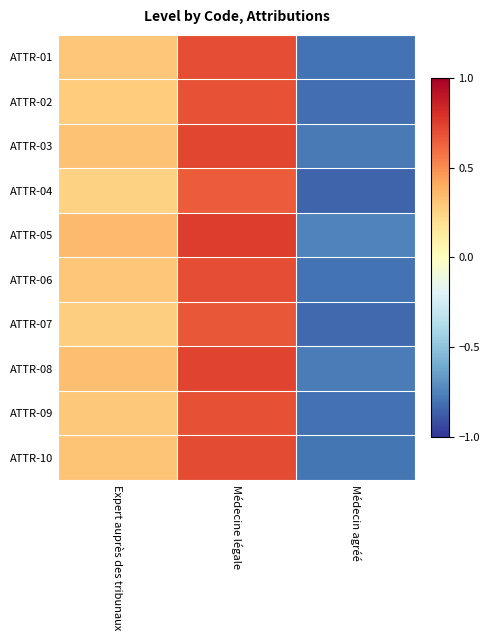

Reading left to right, list all the values displayed in this chart.

ATTR-01: Expert auprès des tribunaux=0.3	Médecine légale=0.7	Médecin agréé=-0.8
ATTR-02: Expert auprès des tribunaux=0.3	Médecine légale=0.7	Médecin agréé=-0.8
ATTR-03: Expert auprès des tribunaux=0.3	Médecine légale=0.7	Médecin agréé=-0.8
ATTR-04: Expert auprès des tribunaux=0.2	Médecine légale=0.7	Médecin agréé=-0.8
ATTR-05: Expert auprès des tribunaux=0.3	Médecine légale=0.8	Médecin agréé=-0.8
ATTR-06: Expert auprès des tribunaux=0.3	Médecine légale=0.7	Médecin agréé=-0.8
ATTR-07: Expert auprès des tribunaux=0.3	Médecine légale=0.7	Médecin agréé=-0.8
ATTR-08: Expert auprès des tribunaux=0.3	Médecine légale=0.7	Médecin agréé=-0.8
ATTR-09: Expert auprès des tribunaux=0.3	Médecine légale=0.7	Médecin agréé=-0.8
ATTR-10: Expert auprès des tribunaux=0.3	Médecine légale=0.7	Médecin agréé=-0.8